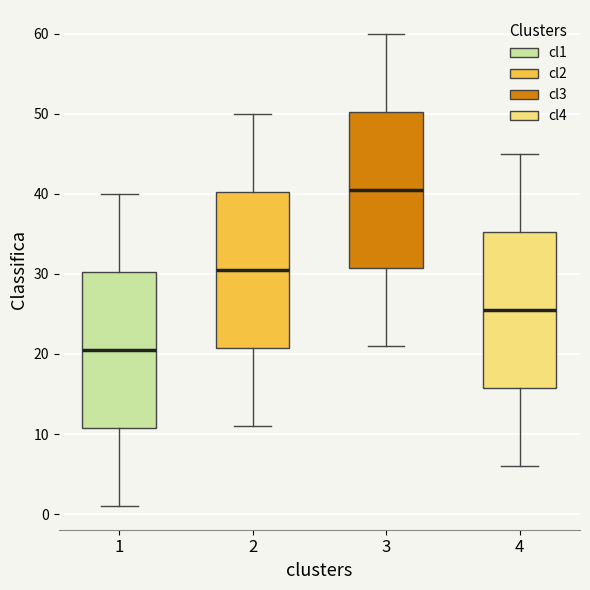

Reading left to right, transcribe this box plot: for each box, give where its median line is, the range the box spans, and where its two whiskers end, as read against the y-axis. The values are not printed on the chart, so give them approximately, as read against the axis.

1: median 21, box 11 to 30, whiskers 1 to 40
2: median 31, box 21 to 40, whiskers 11 to 50
3: median 41, box 31 to 50, whiskers 21 to 60
4: median 26, box 16 to 35, whiskers 6 to 45